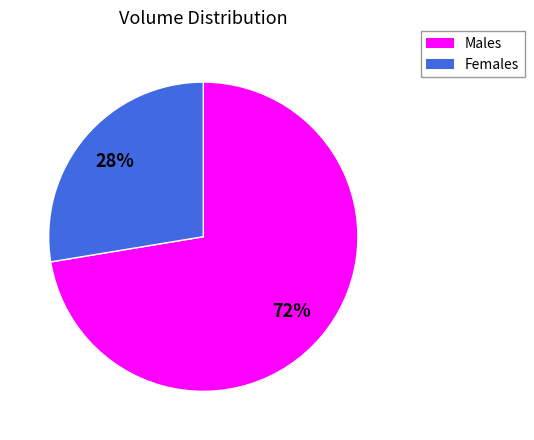

Is there any slice that represents more than half of the pie?

Yes